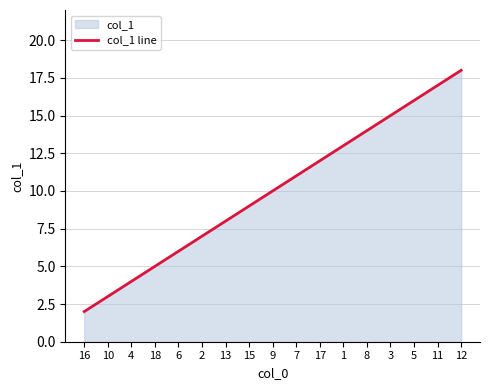

What is the label of the 10th point from the left?

7